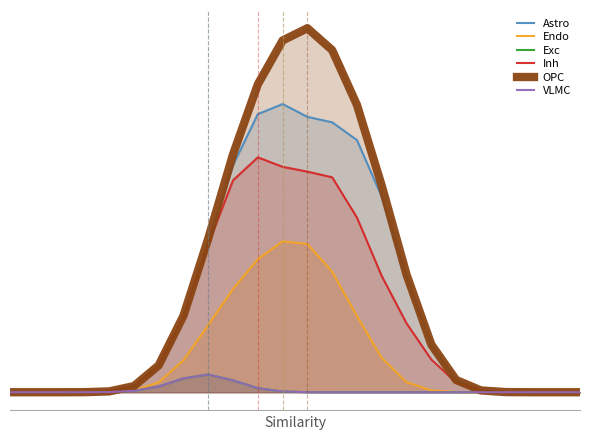

True or false: VLMC and Inh cross at least once.

False